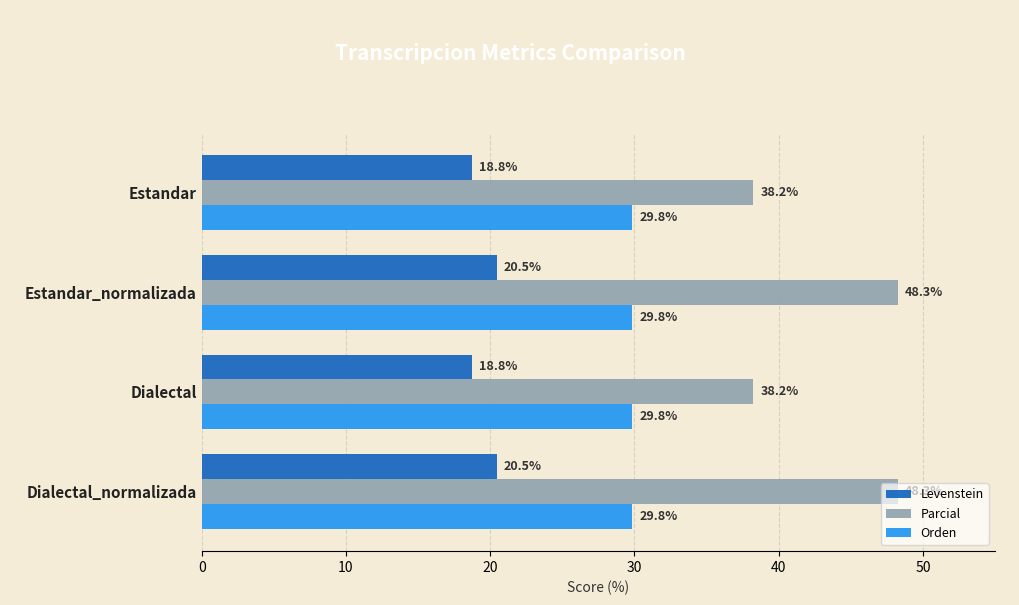

Rank the series at Estandar from highest to lowest value.

Parcial, Orden, Levenstein